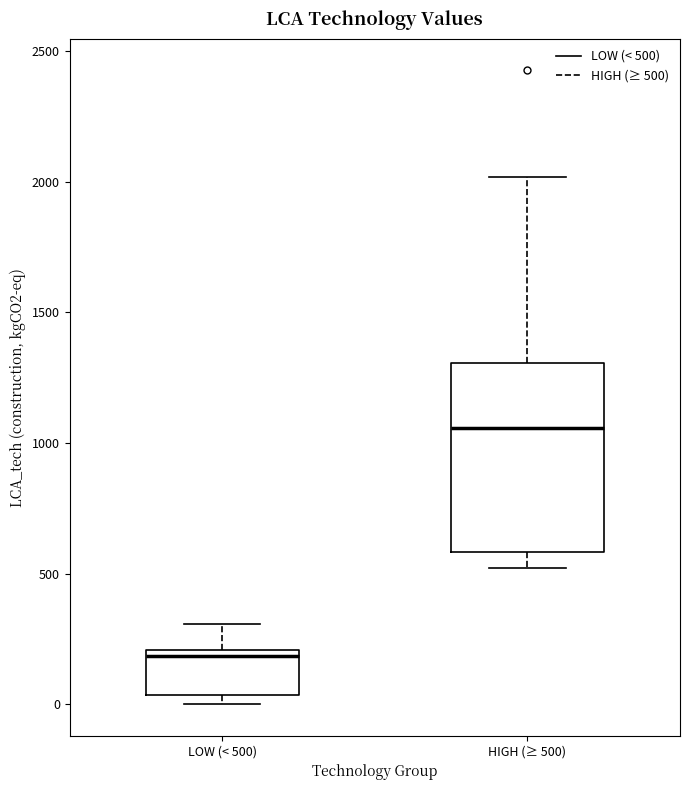

Reading left to right, transcribe this box plot: for each box, give where its median line is, the range the box spans, and where its two whiskers end, as read against the y-axis. The values are not printed on the chart, so give them approximately, as read against the axis.

LOW (< 500): median 200 (just below the box's upper edge), box 50 to 200, whiskers 0 to 300
HIGH (≥ 500): median 1050, box 600 to 1300, whiskers 500 to 2000